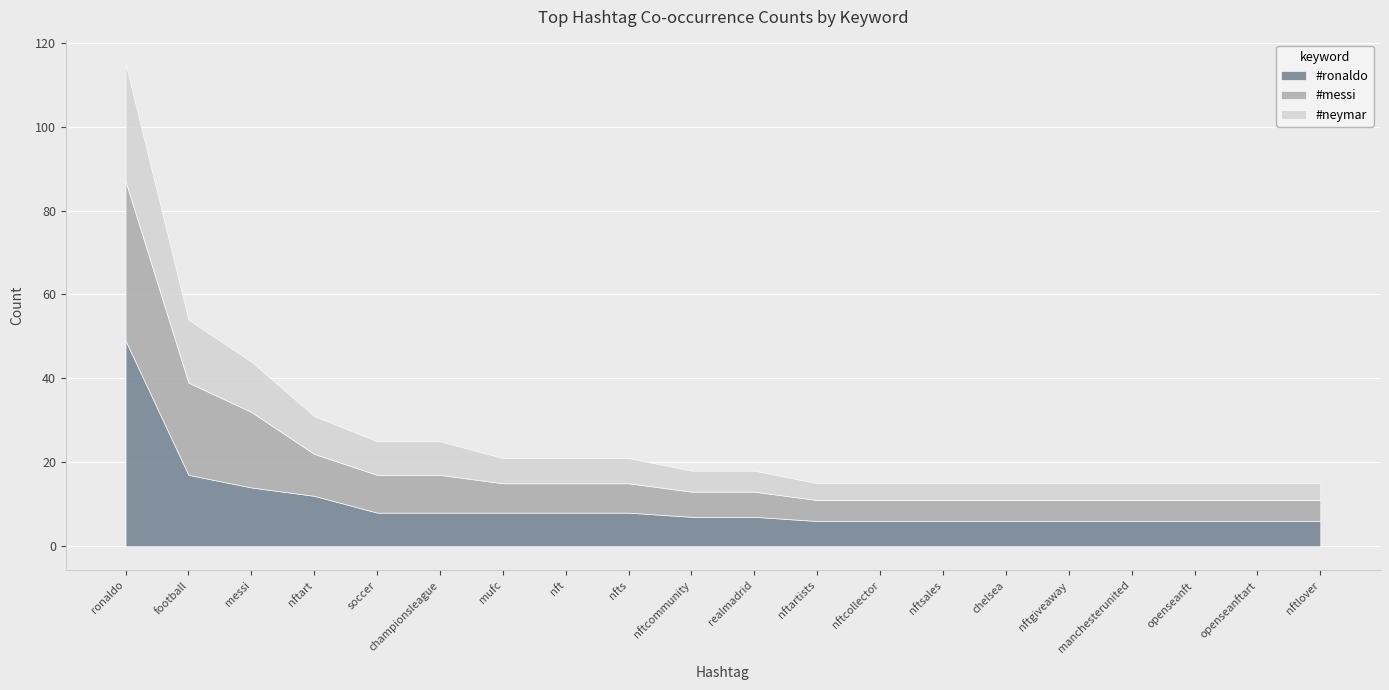

Rank the series at nftart from highest to lowest value.

#ronaldo, #messi, #neymar